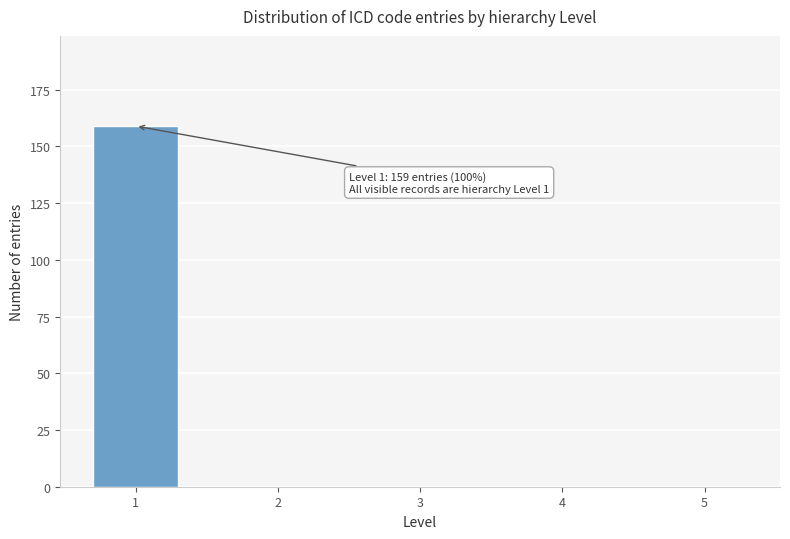

Reading left to right, extract all data points from this chart.

1=159	2=0	3=0	4=0	5=0